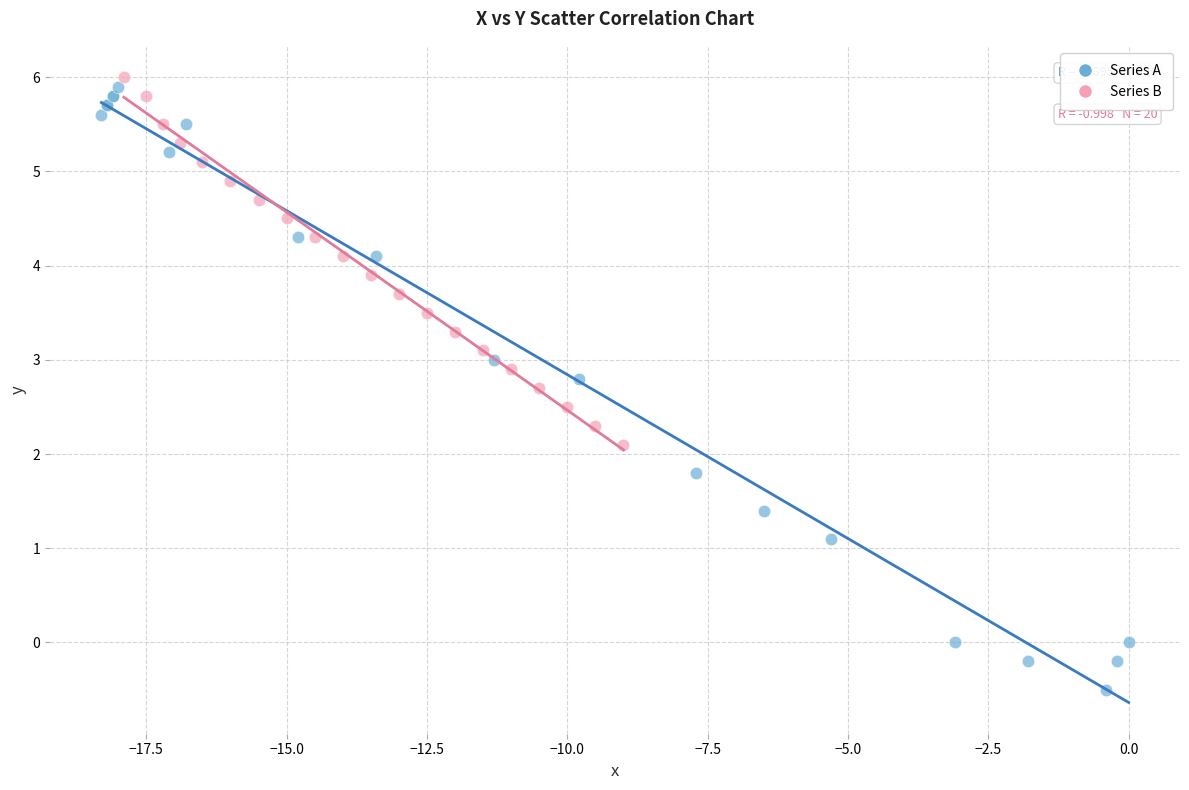

What are all the series names shown in the legend?

Series A, Series B